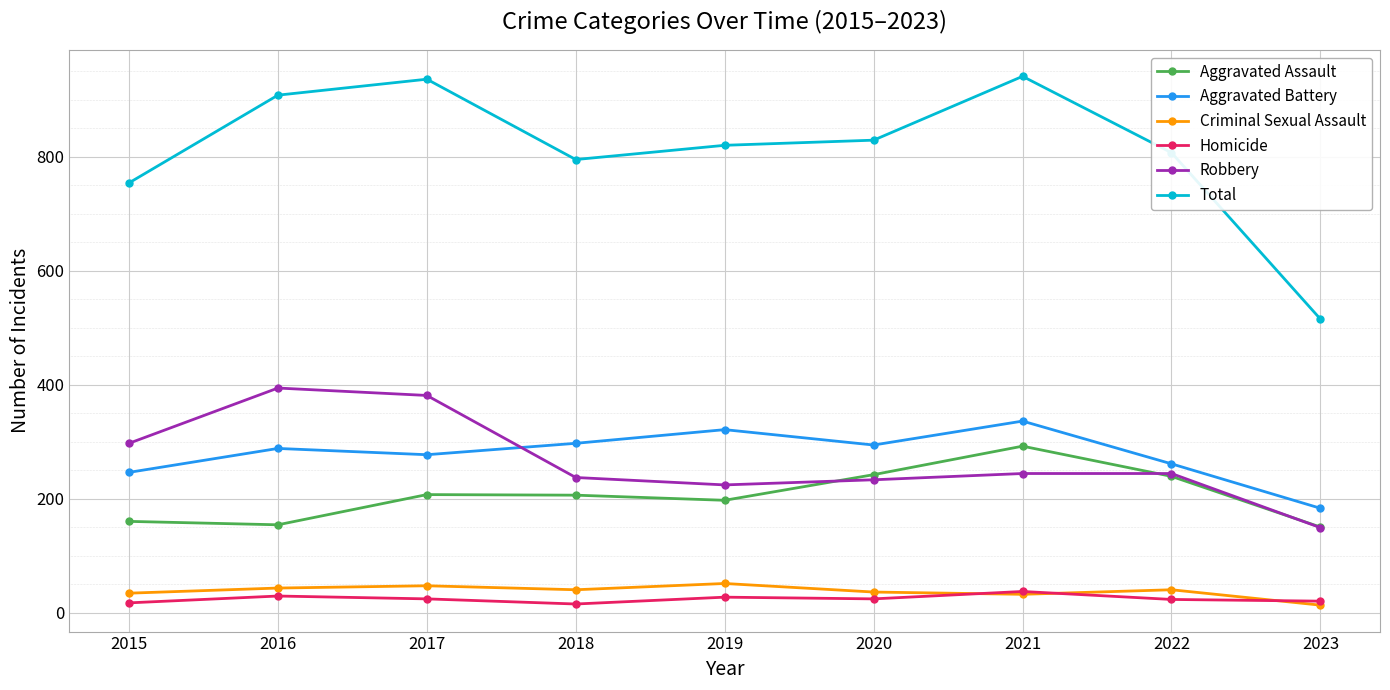

True or false: Aggravated Battery and Aggravated Assault intersect in this chart.

False